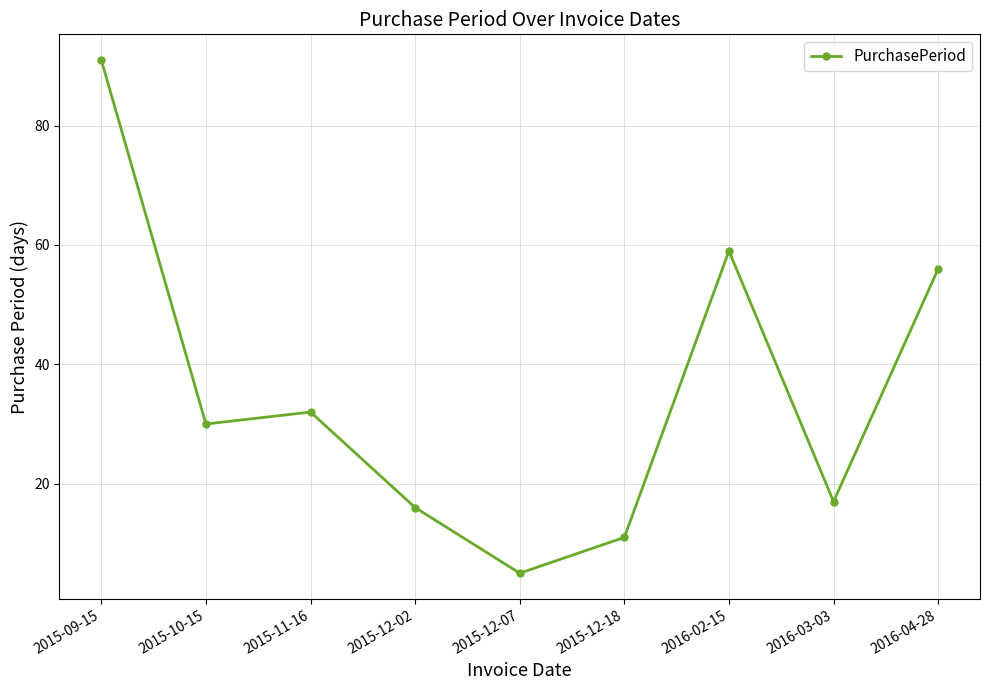

How many data points does each series have?

9